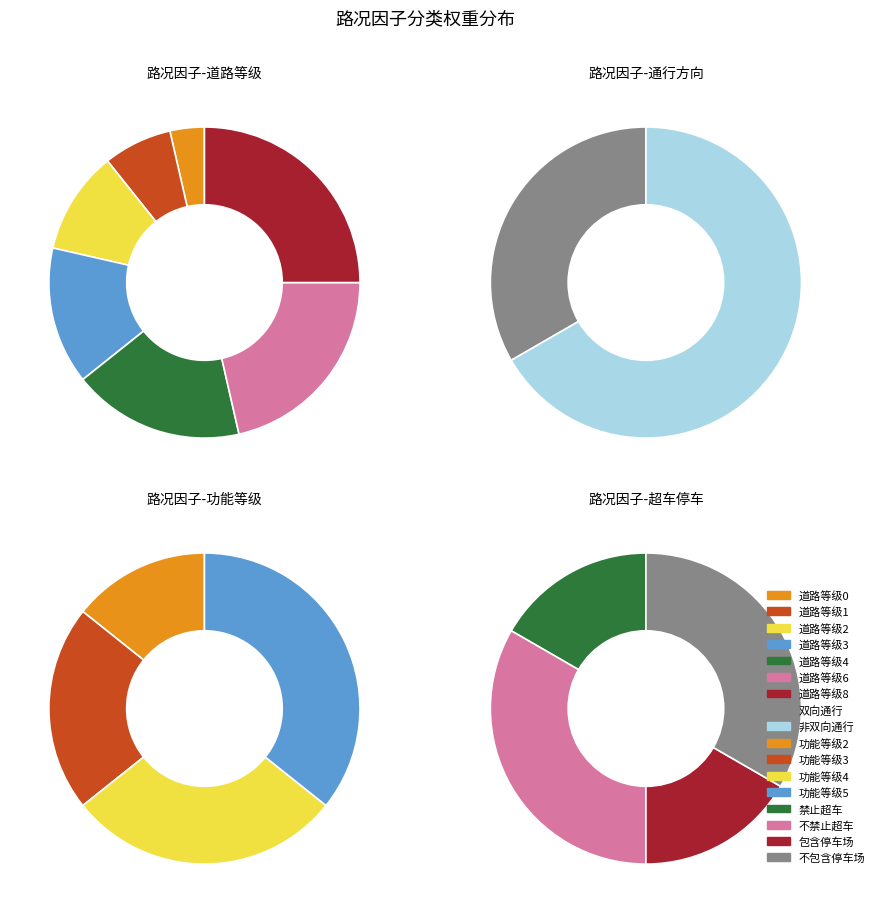

True or false: 道路等级2 accounts for 11% of the total.

False